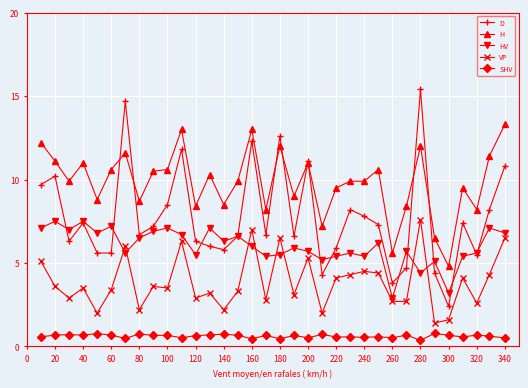

Which series has the largest total across all categories?

H